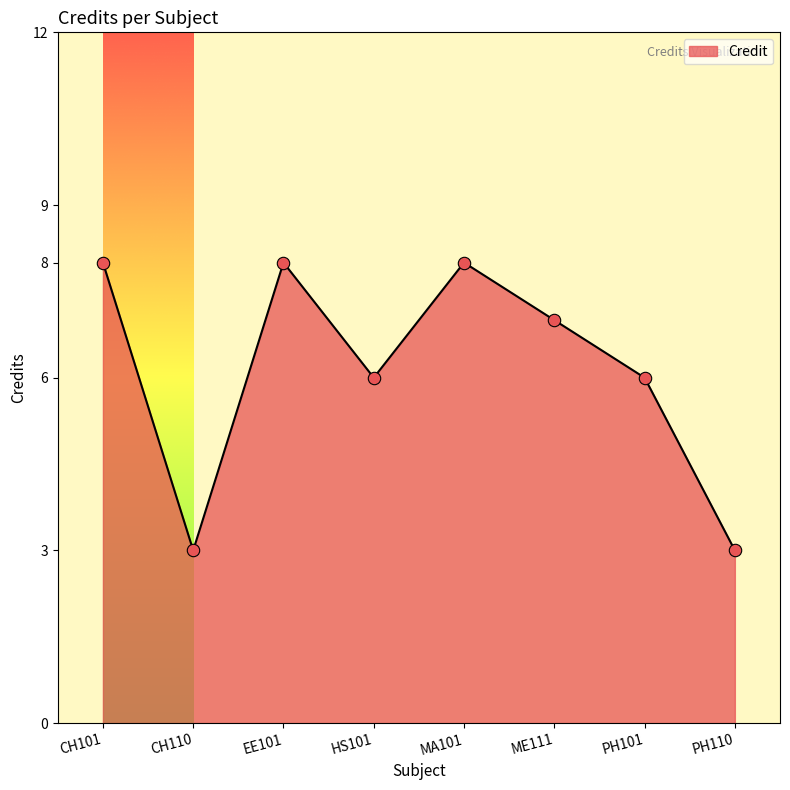

What is the change in value from MA101 to ME111?

-1